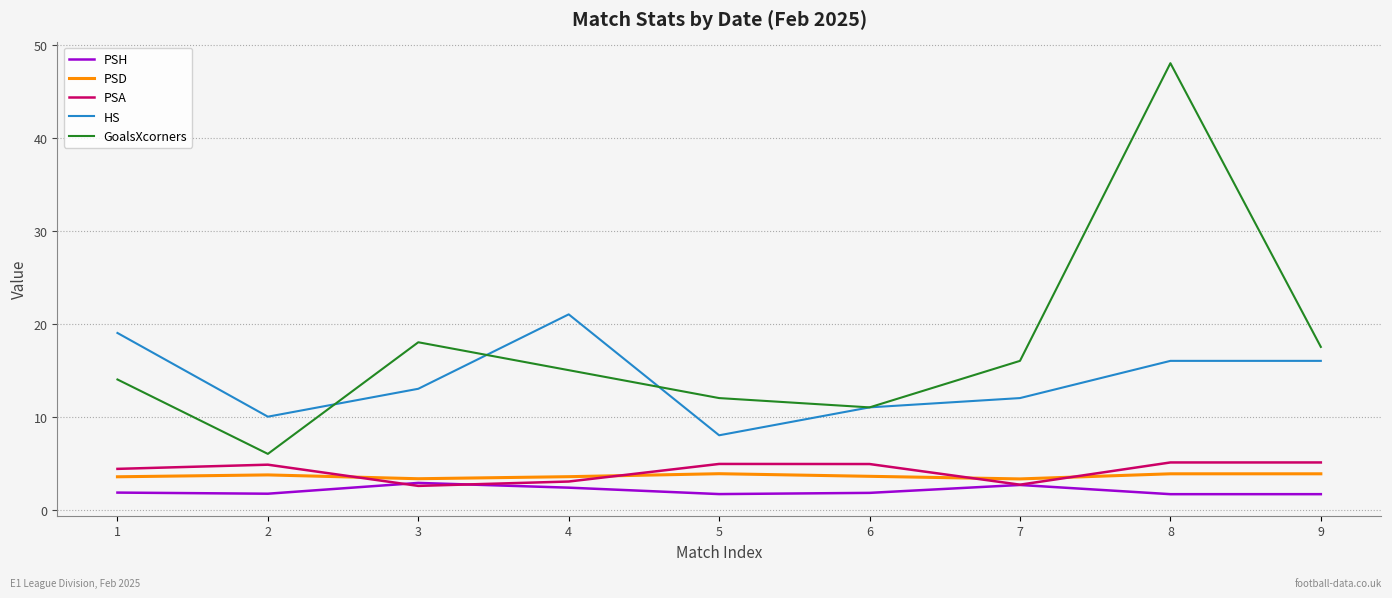

The PSA series shows 2.7 at 7. True or false?

True